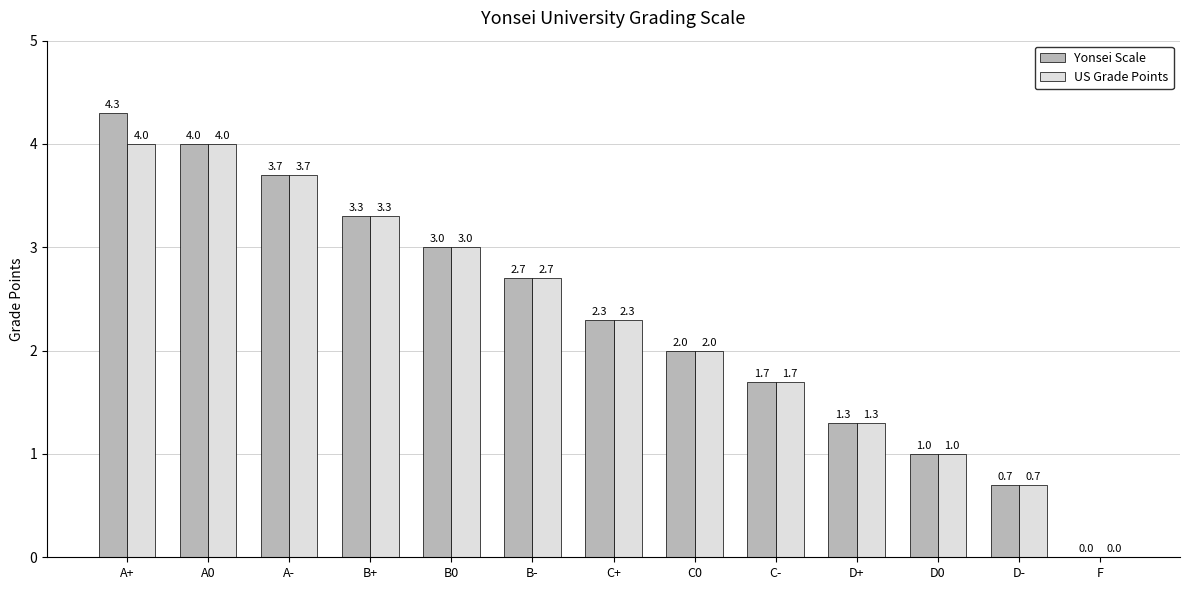

How many categories are shown in the chart?

13